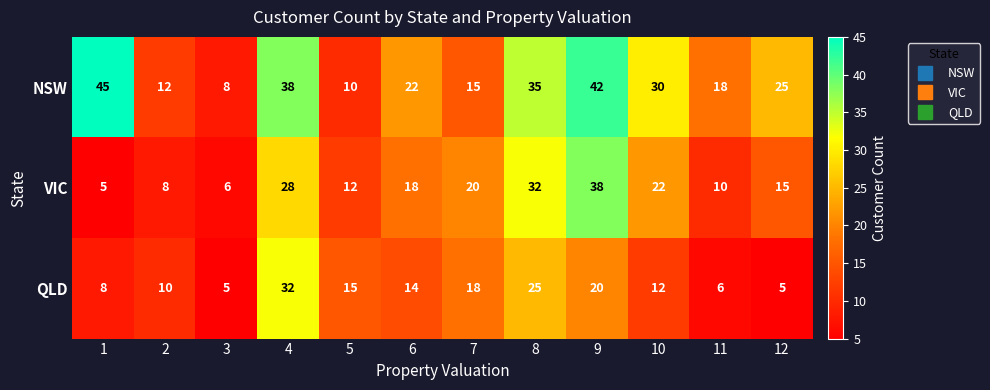

What is the difference between the maximum and minimum values in the NSW series?

37